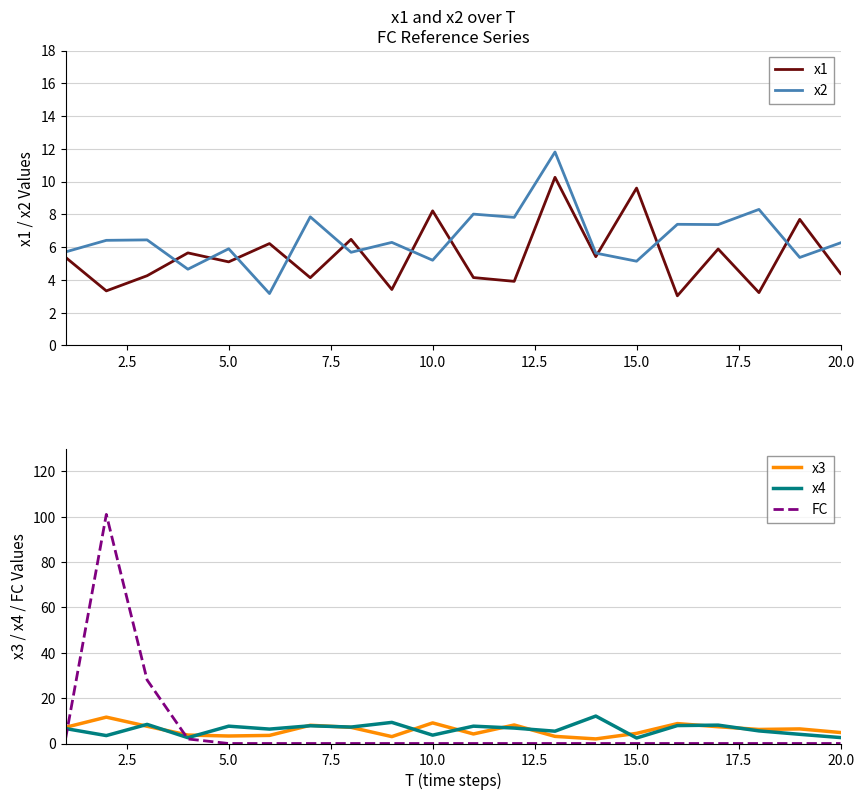

What is the maximum value for x1?

10.3